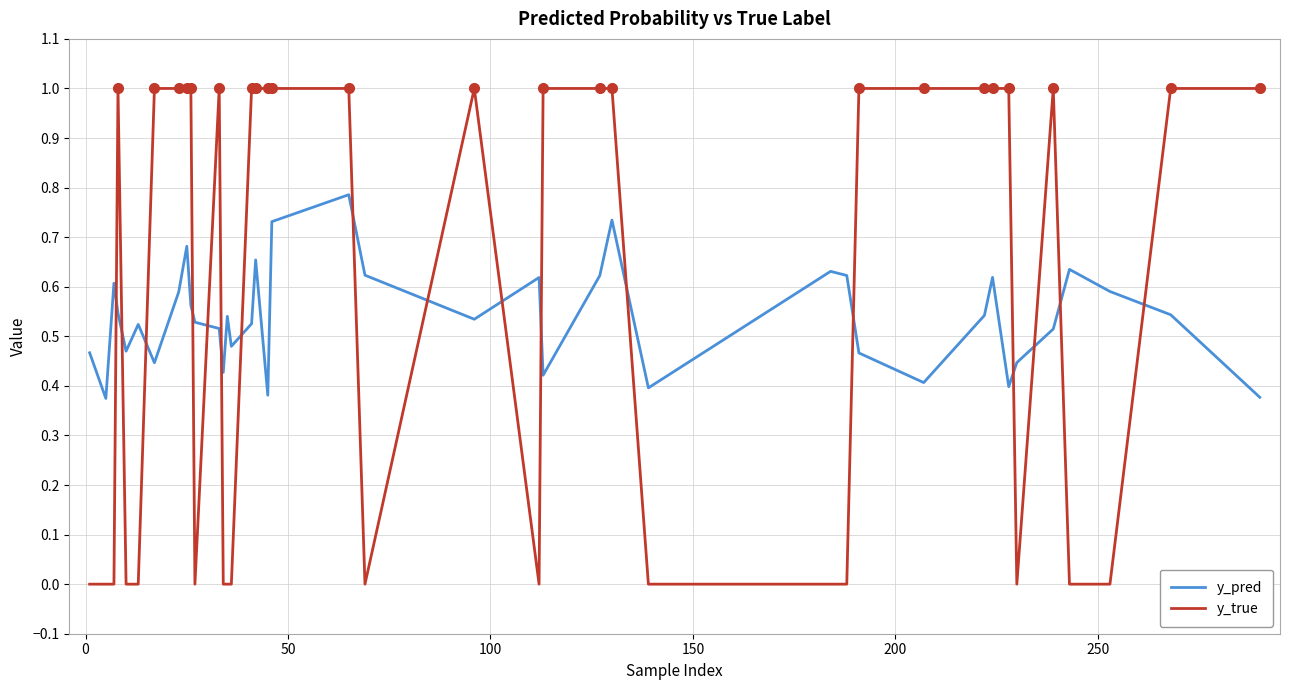

What are all the series names shown in the legend?

y_pred, y_true